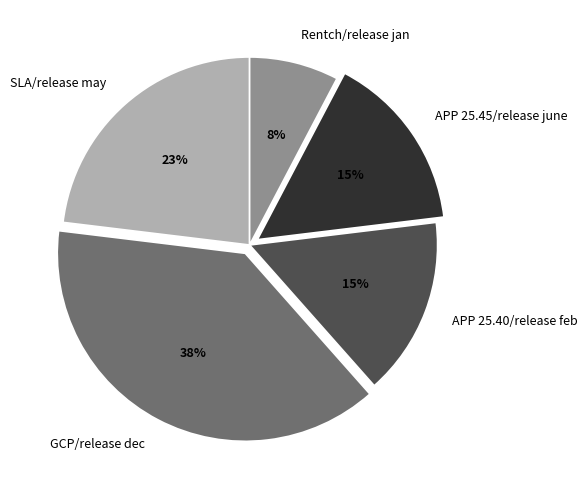

Between GCP/release dec and Rentch/release jan, which is larger?

GCP/release dec